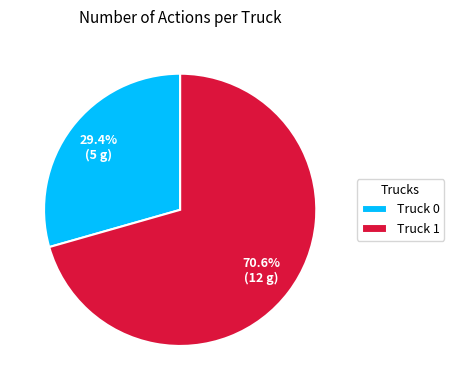

True or false: Truck 0 accounts for 29% of the total.

True